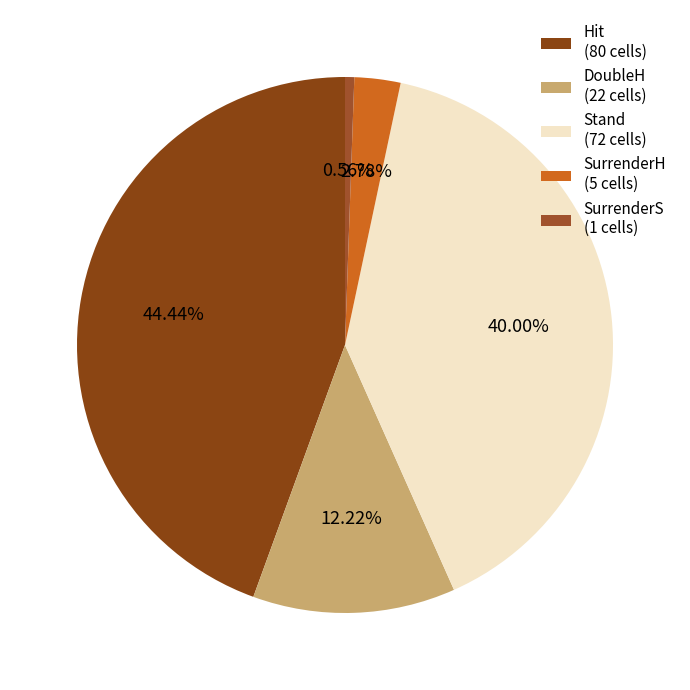

Which category has the smallest portion of the pie?

SurrenderS (1 cells)